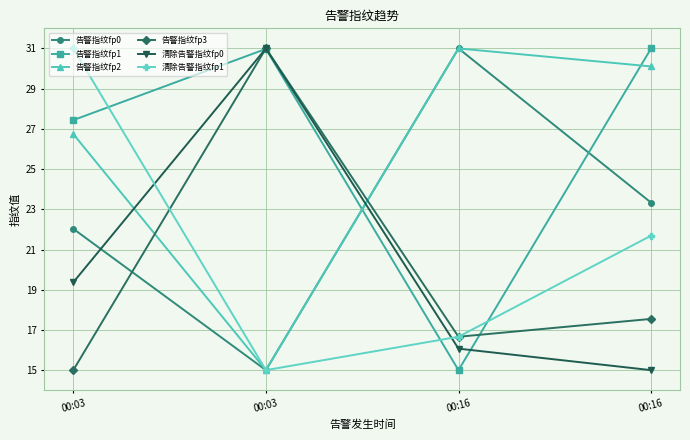

The 清除告警指纹fp1 series shows 31.0 at 00:03. True or false?

True